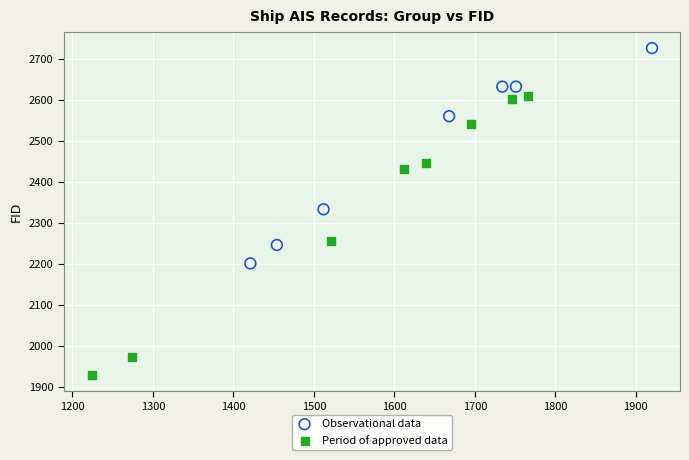

What are all the series names shown in the legend?

Observational data, Period of approved data